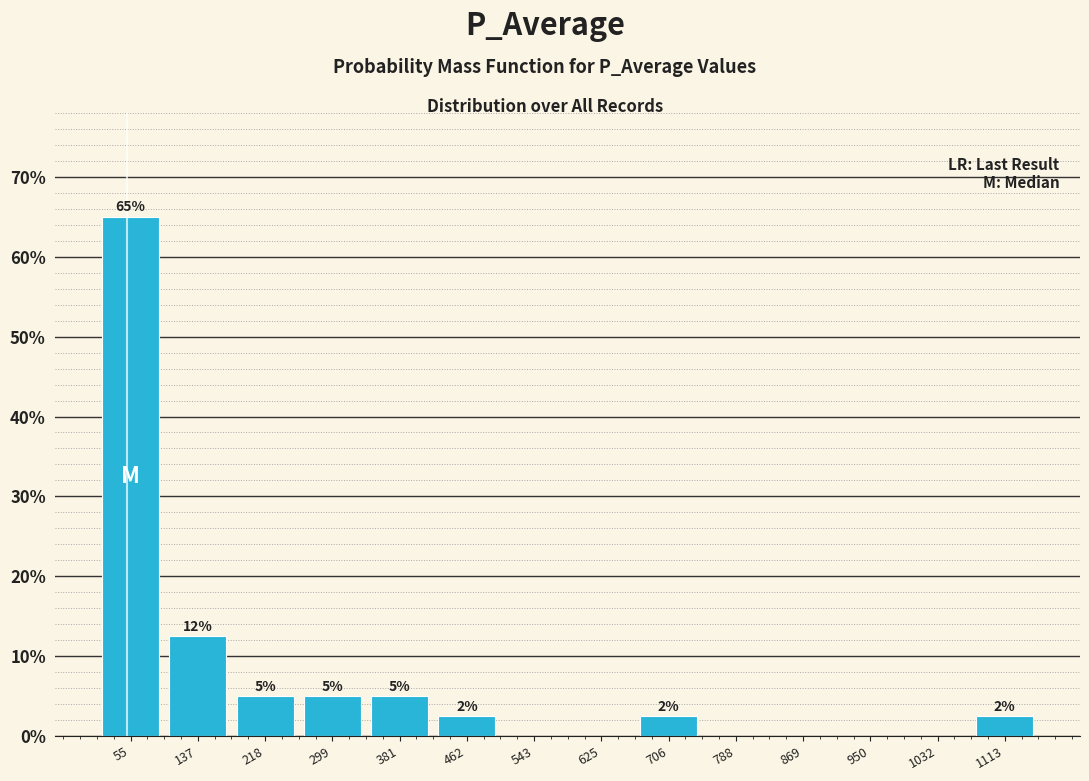

Over which range of the x-axis is the bar tallest?

10 to 100